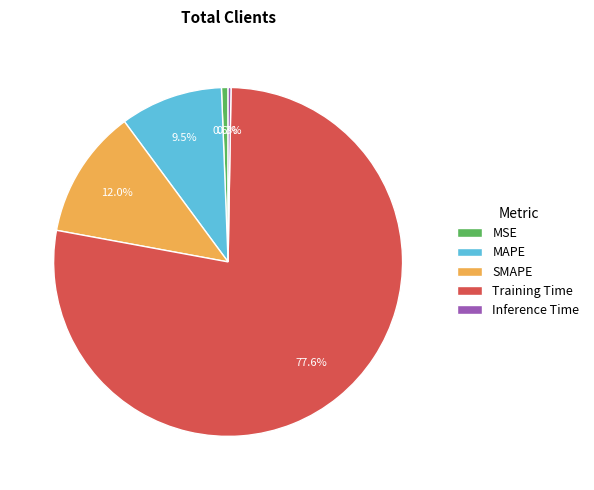

Is Training Time the majority of the pie?

Yes